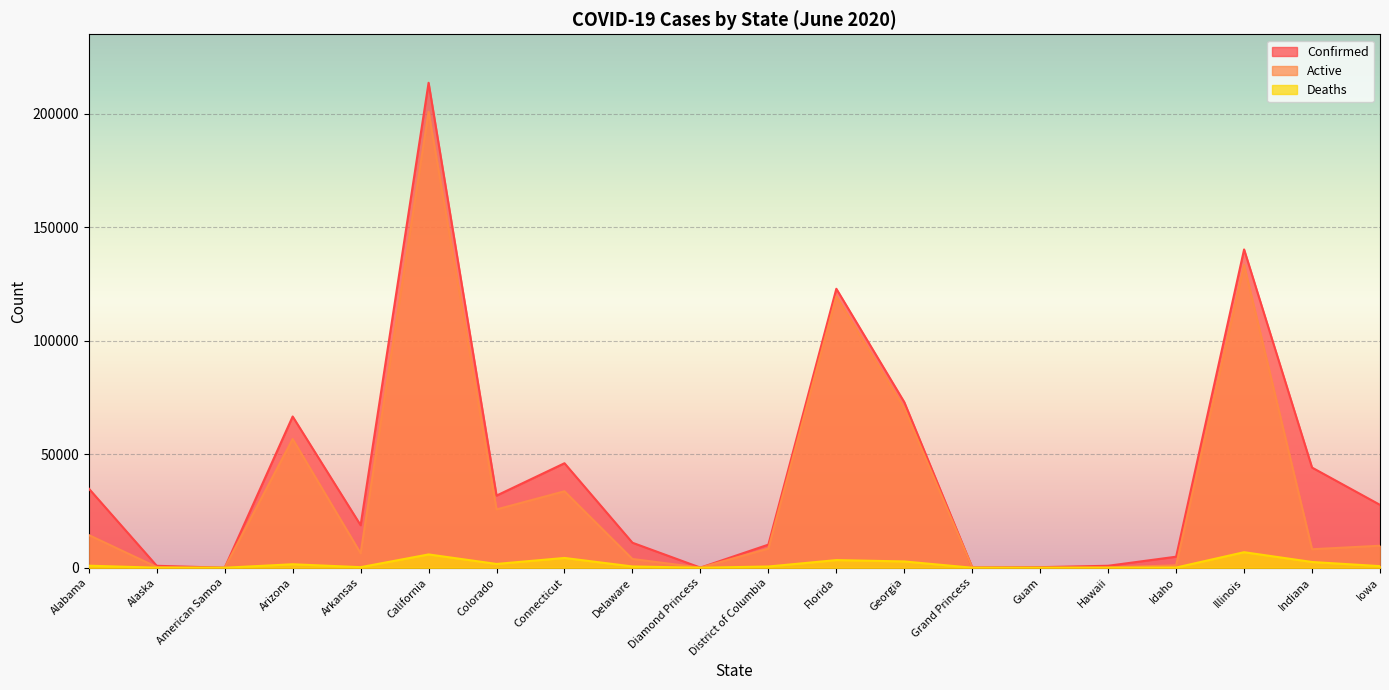

True or false: Deaths and Active cross at least once.

False